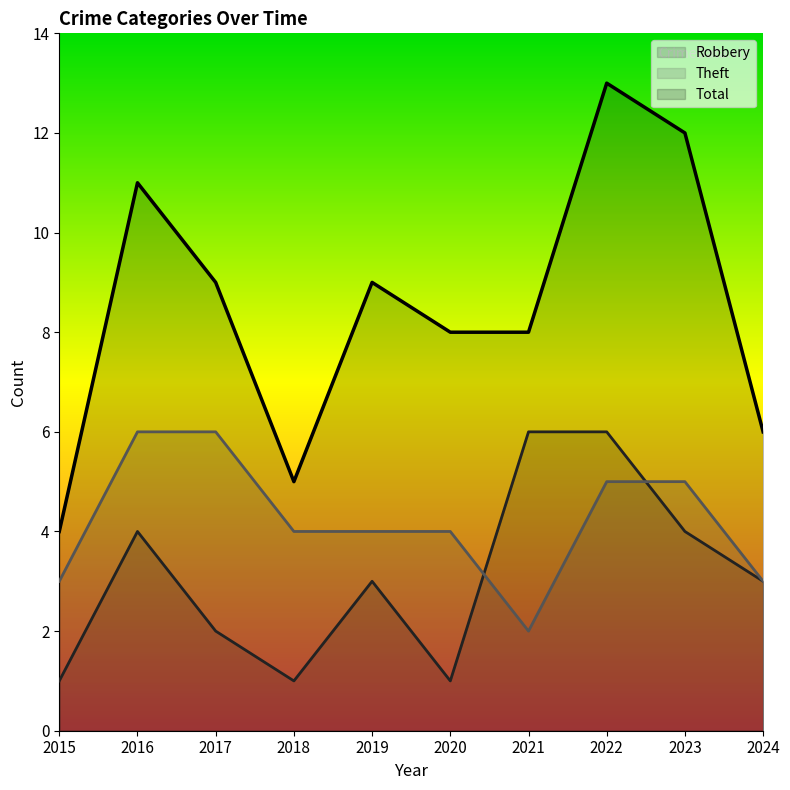

The value of Robbery at 2022 is 3. True or false?

False